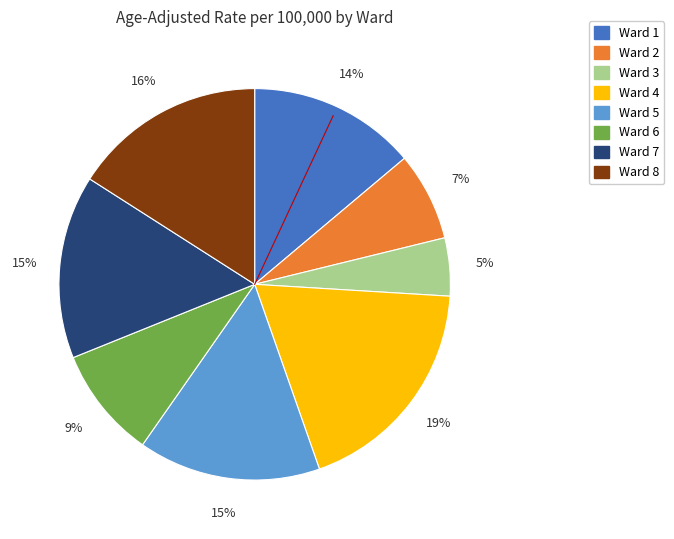

Does Ward 7 account for over 50% of the chart?

No